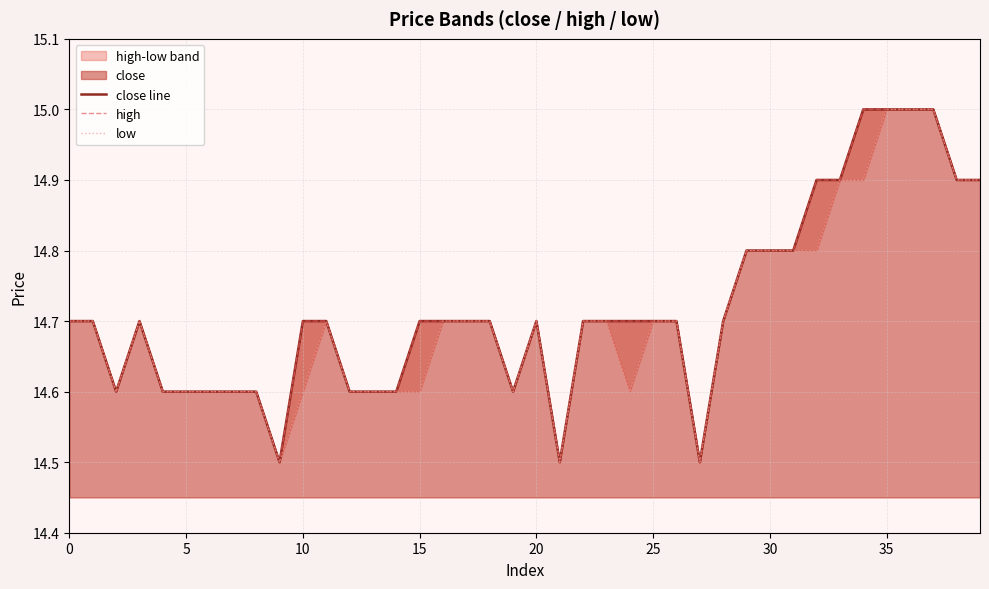

How many interior local peaks does the close line series have?

2